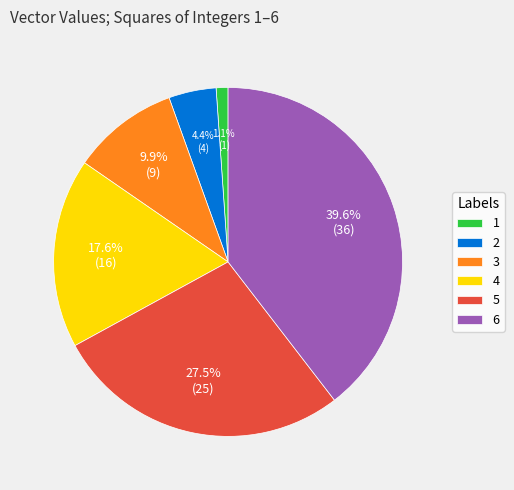

Rank the categories by value from highest to lowest.

6, 5, 4, 3, 2, 1